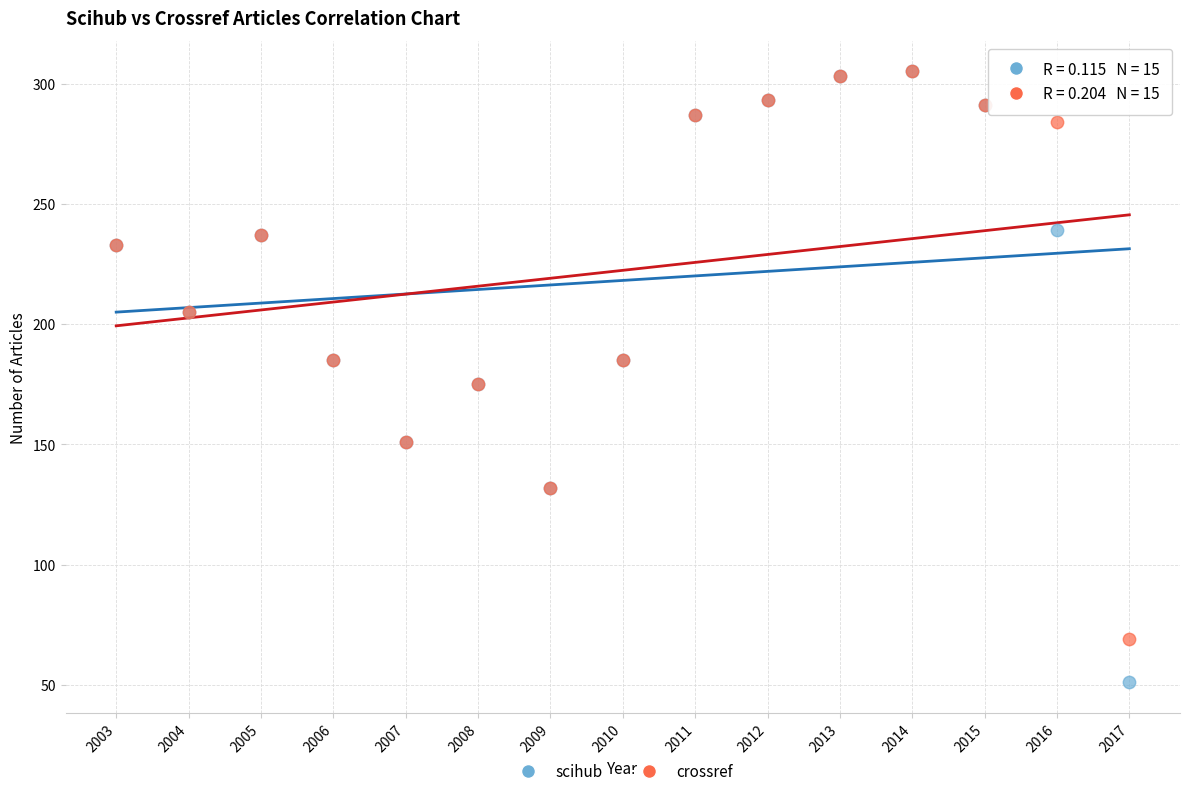

Which series reaches the minimum Y coordinate?

scihub